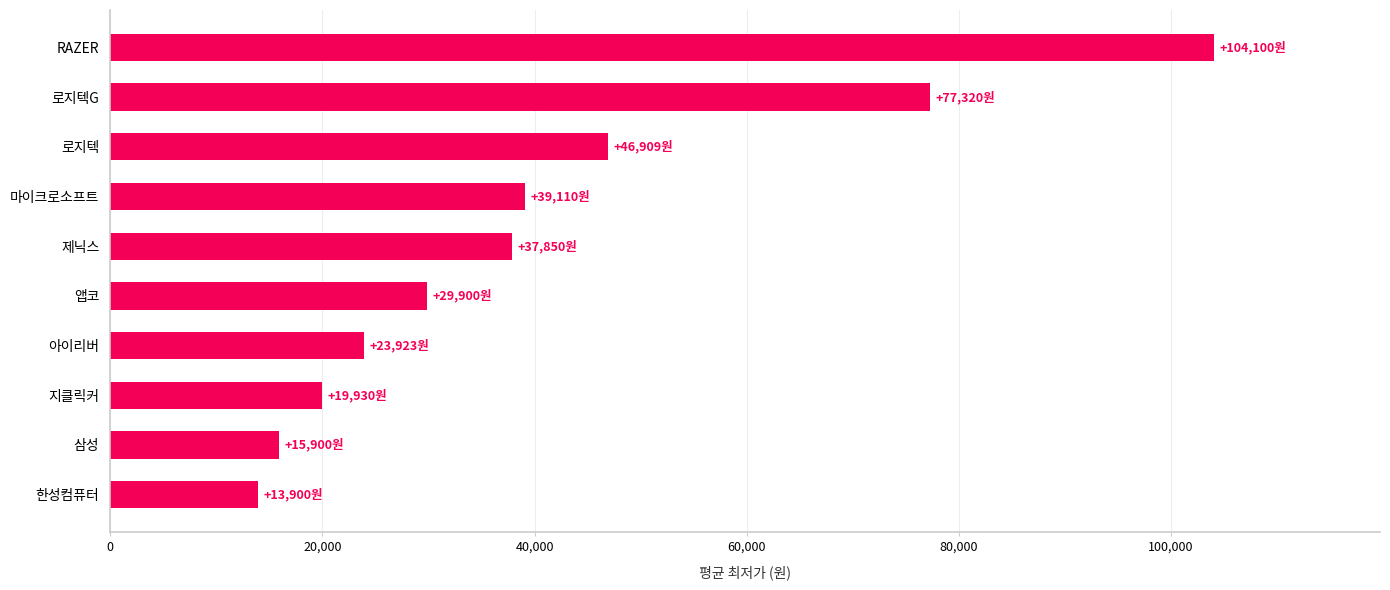

The value at RAZER is 104100. True or false?

True